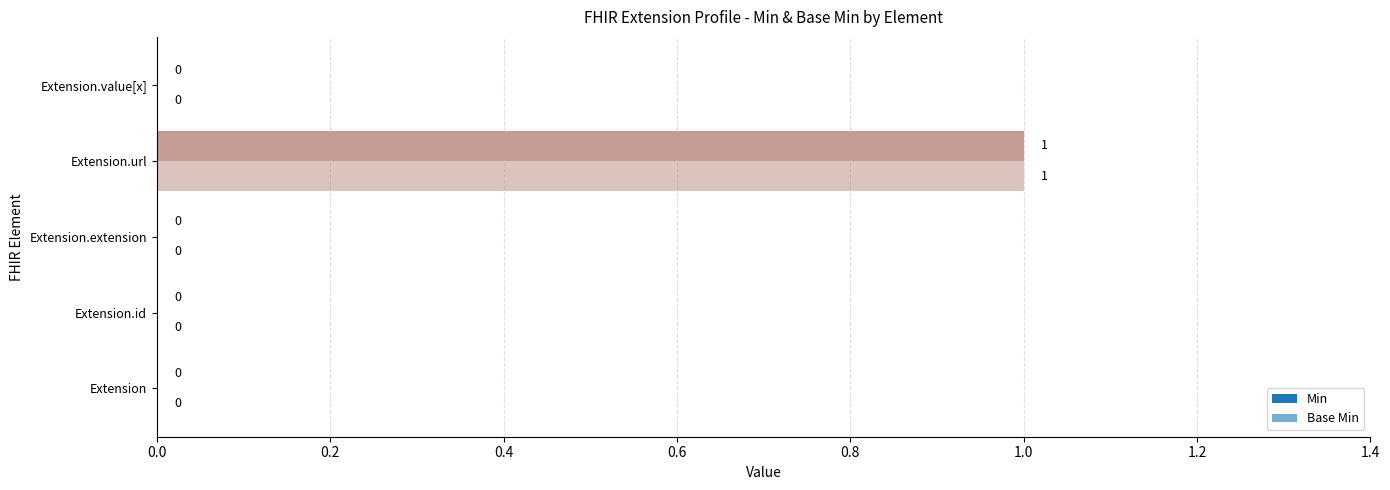

What is the difference between the maximum and minimum values in the Min series?

1